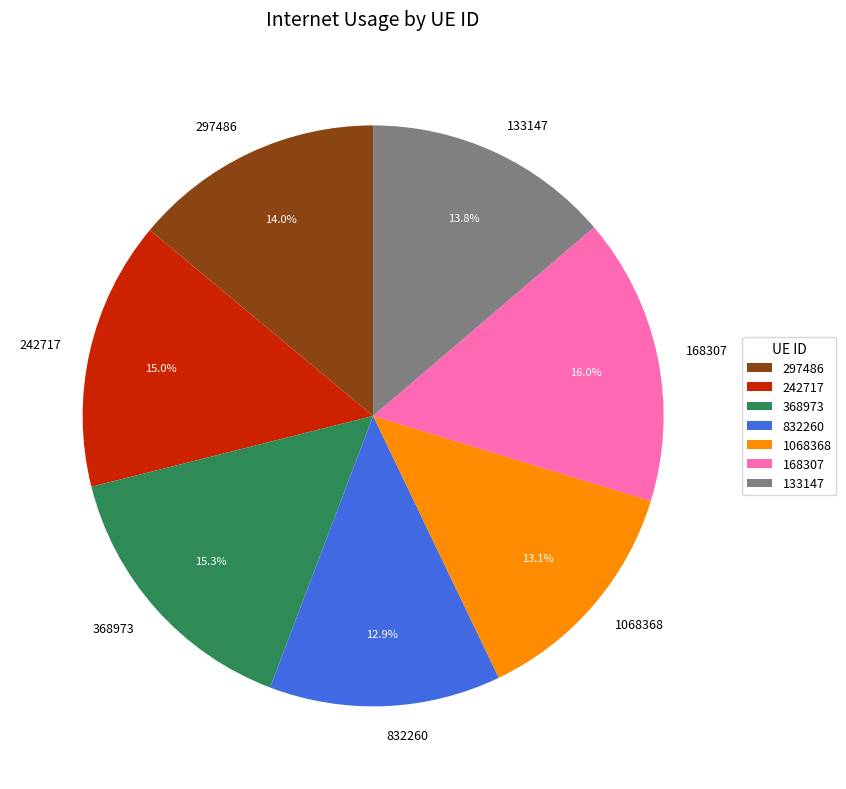

What is the total percentage of 168307 and 832260?

28.9%